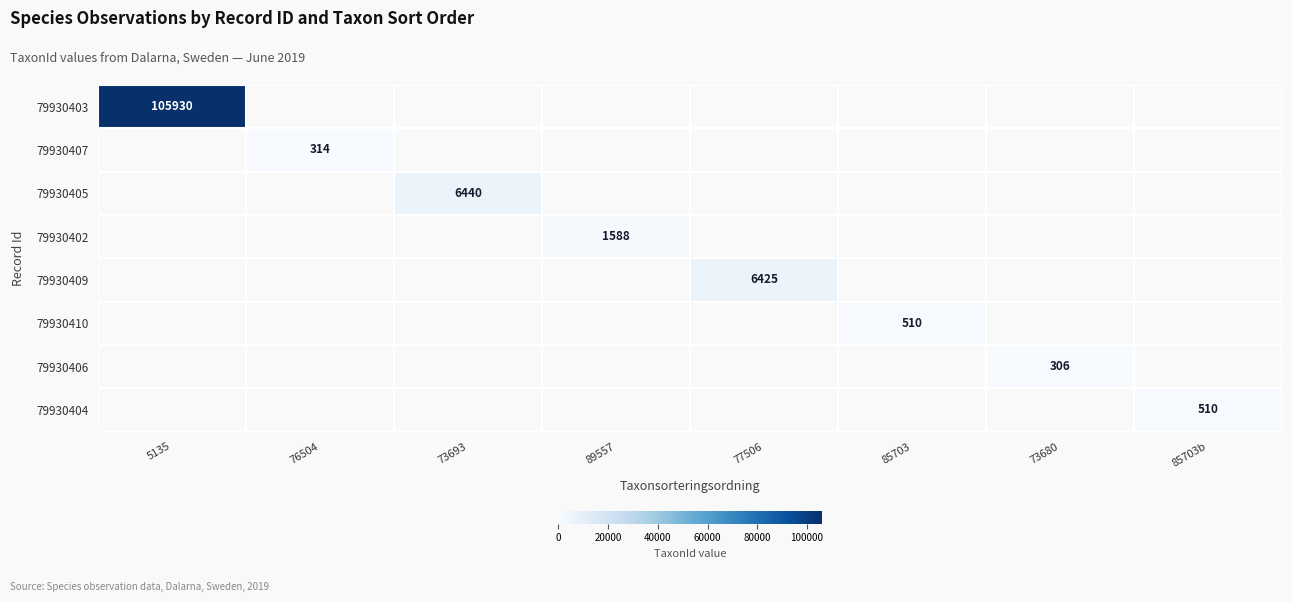

What is the maximum value shown in the chart?

105930.0